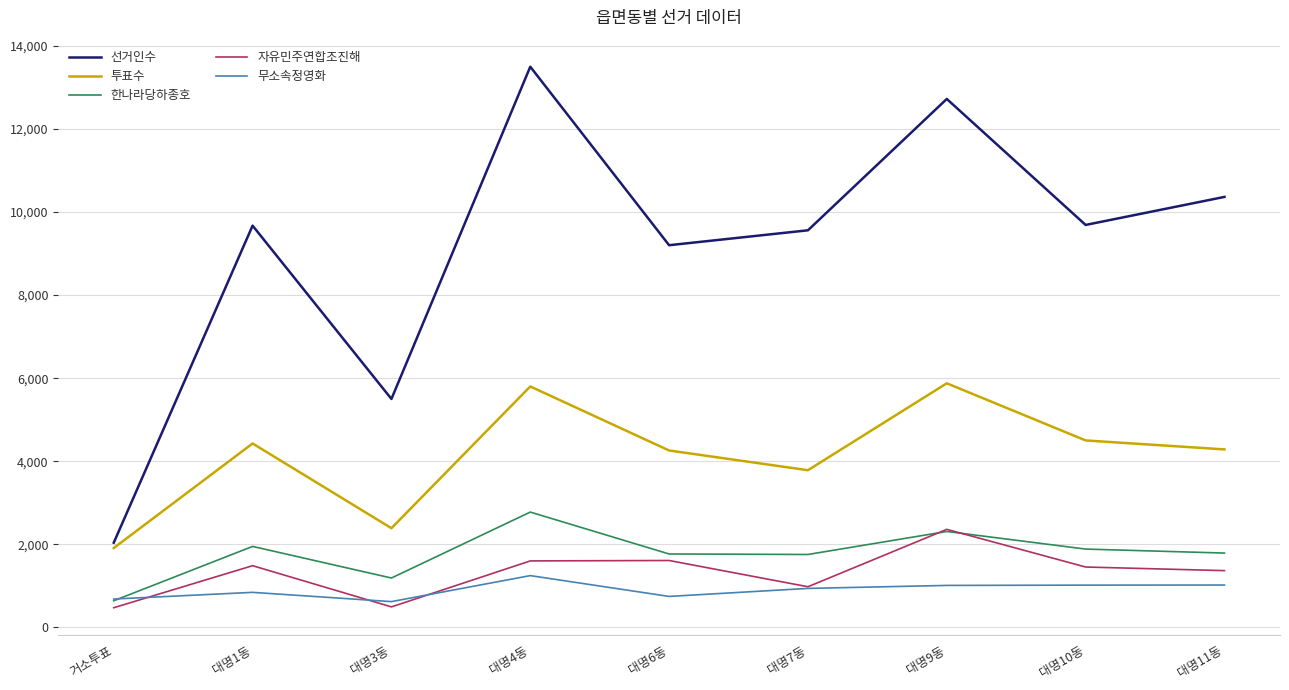

At which label is 선거인수 closest to 7769?

대명6동